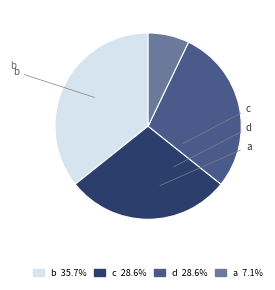

Which slice is the largest?

b